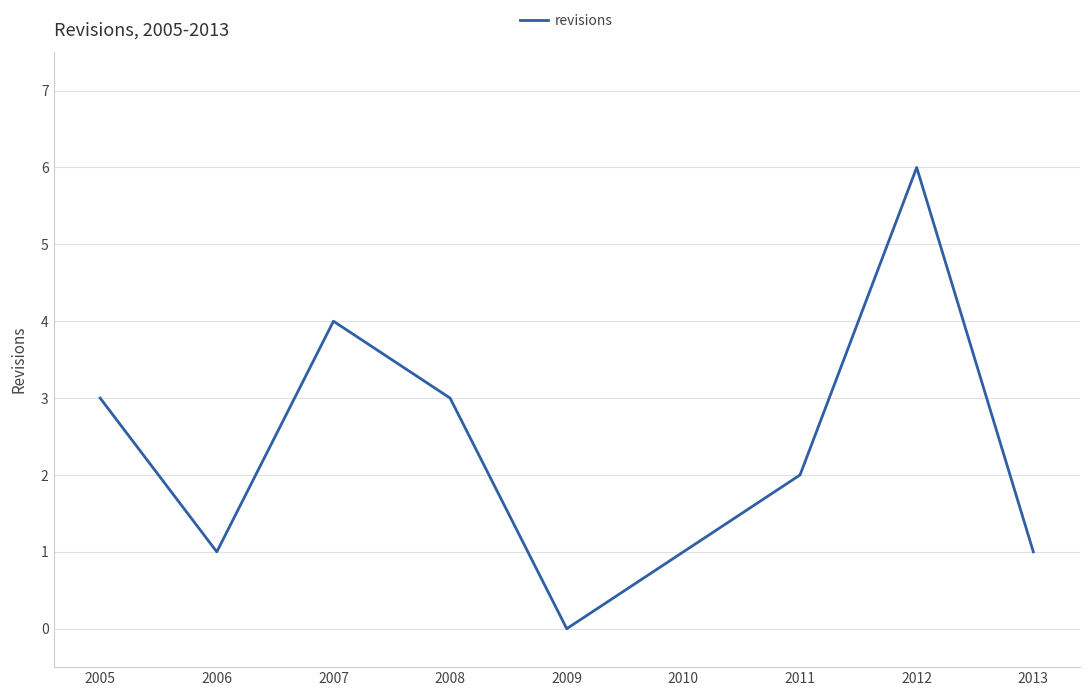

What is the maximum value shown in the chart?

6